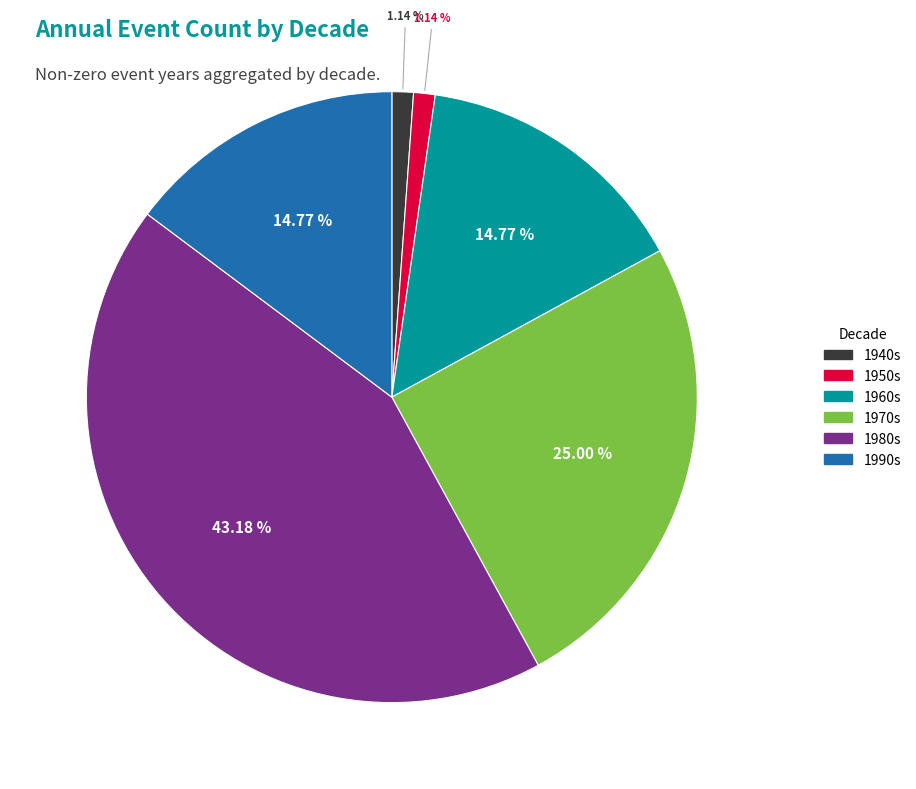

Is there a majority slice in this chart?

No